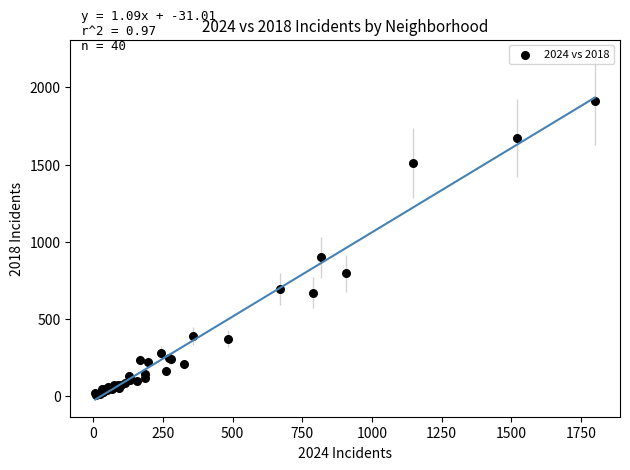

What Y value in the scatter plot is closest to 960?

898